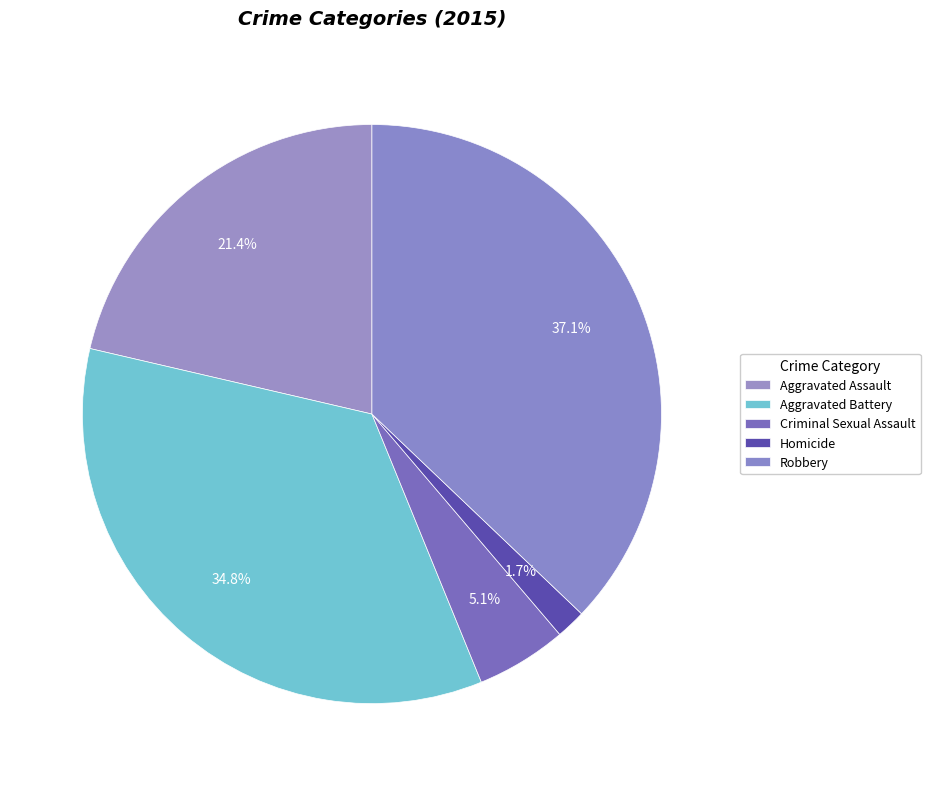

True or false: Homicide accounts for 10% of the total.

False